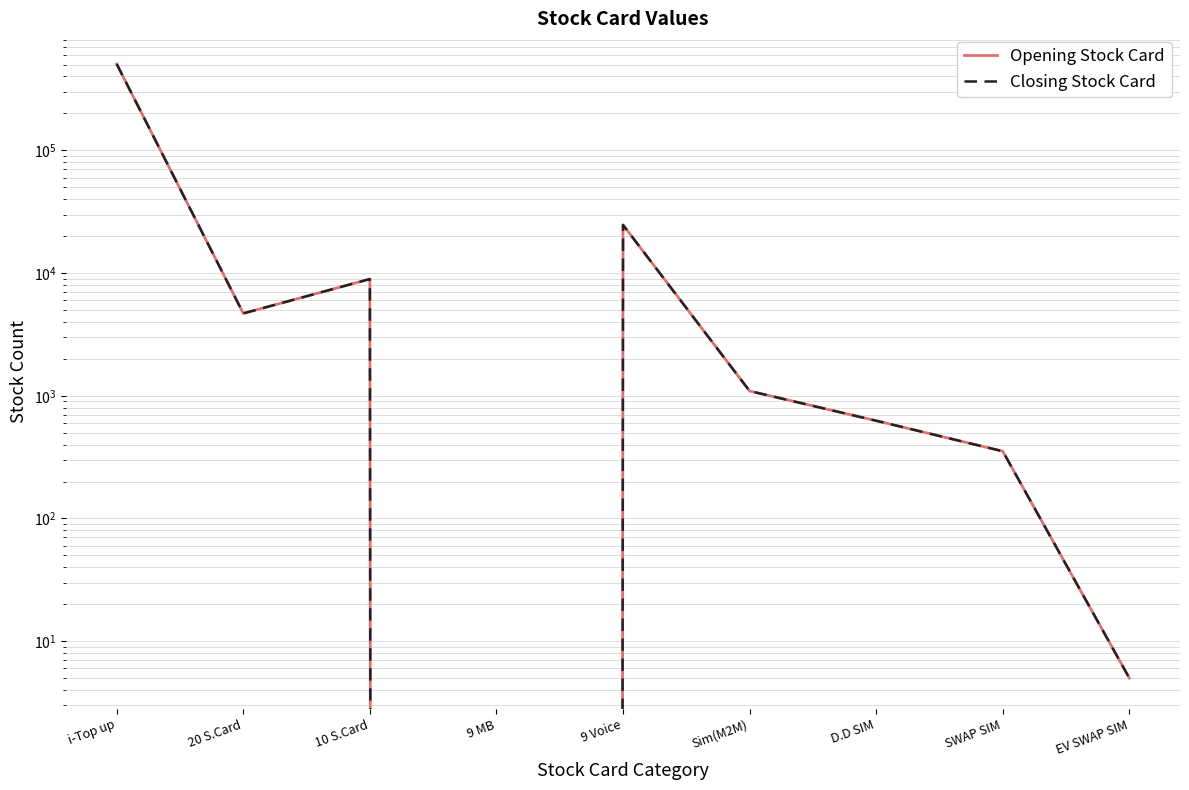

List the labels in order of Opening Stock Card value, largest first.

i-Top up, 9 Voice, 10 S.Card, 20 S.Card, Sim(M2M), D.D SIM, SWAP SIM, EV SWAP SIM, 9 MB